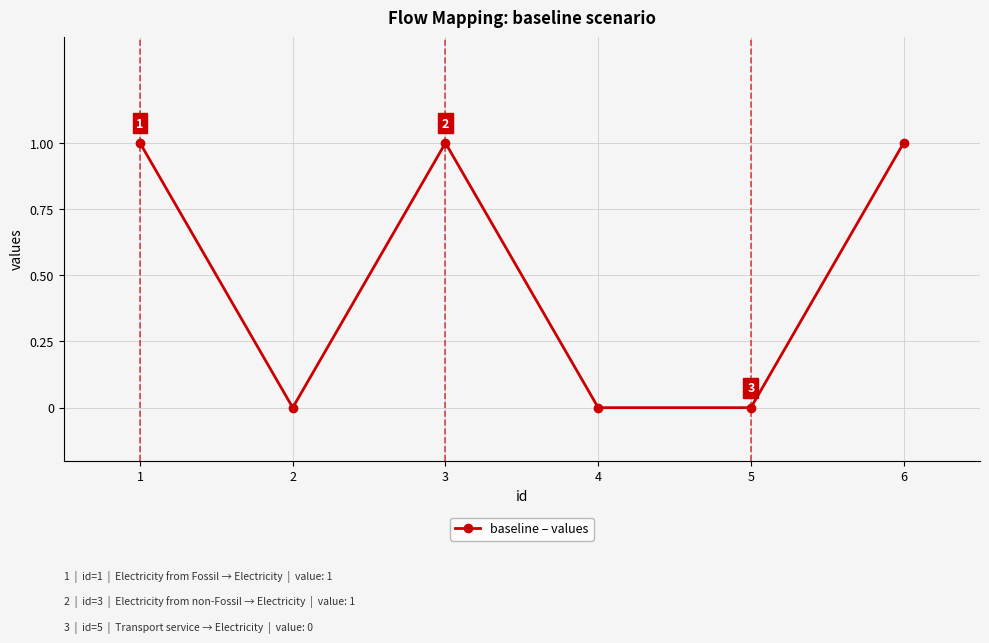

Where is the first local maximum?

3